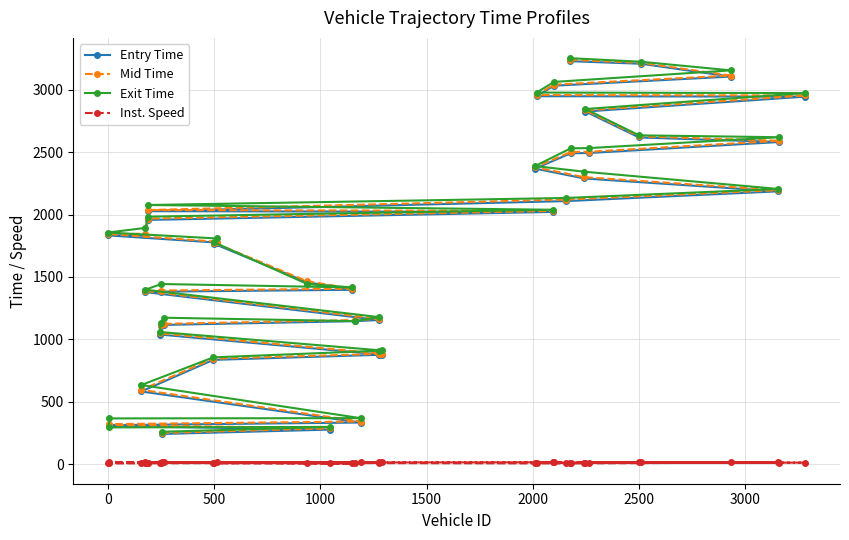

How many intersections are there between Exit Time and Mid Time?

6